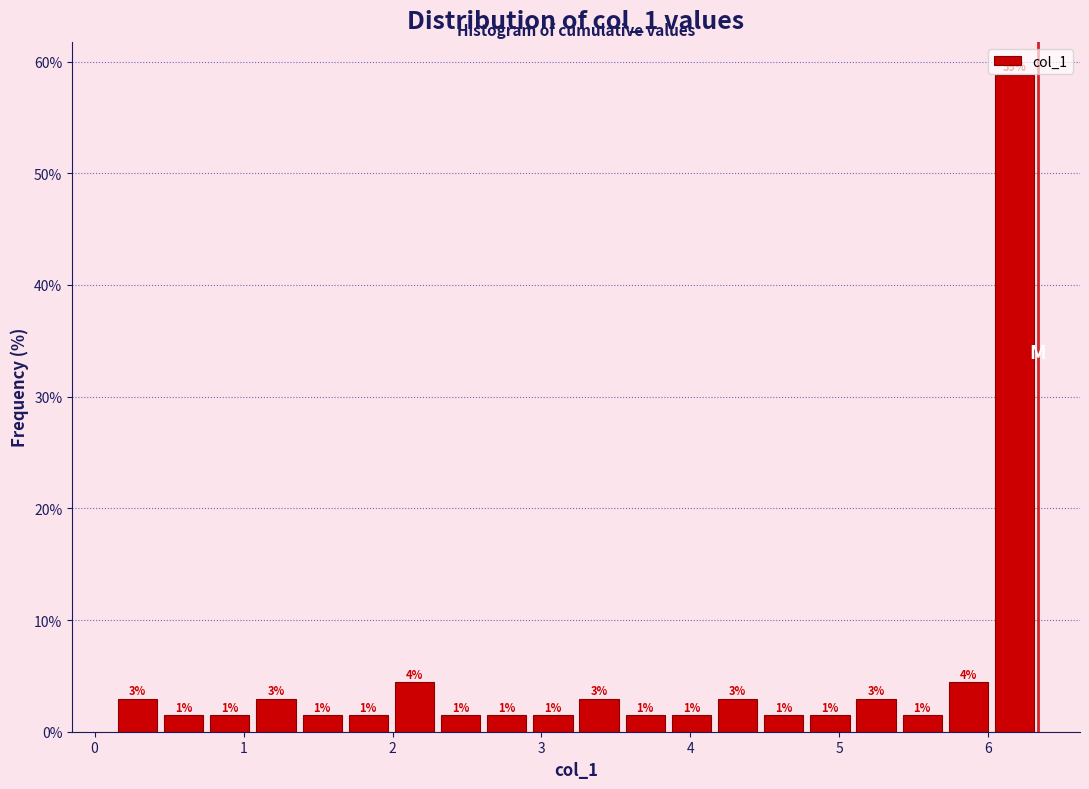

Read against the x-axis, roughly where is the centre of the tallest bar?

6.2